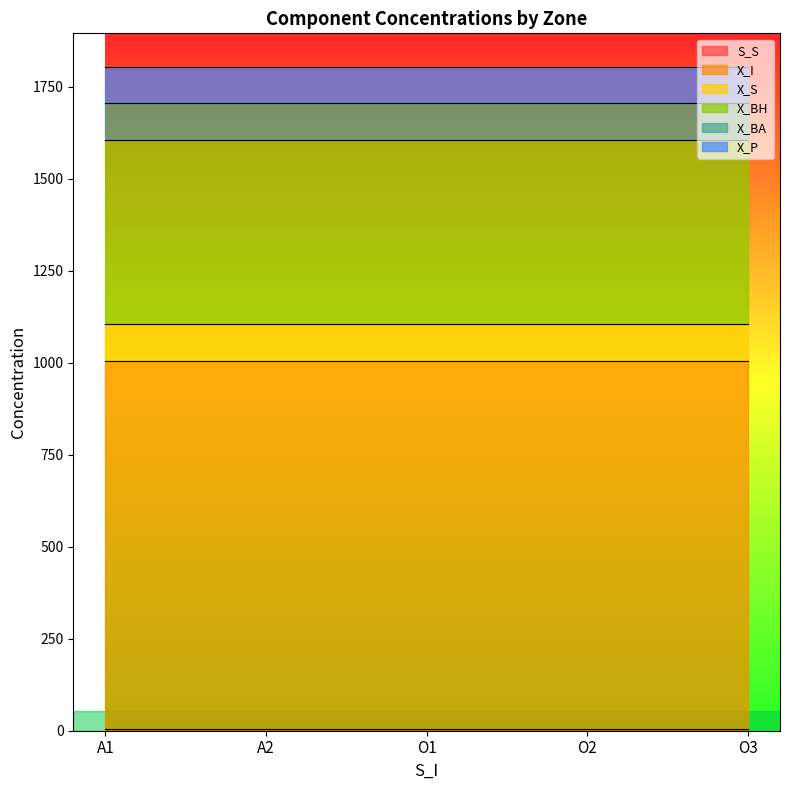

What is the sum of all X_BA values?

500